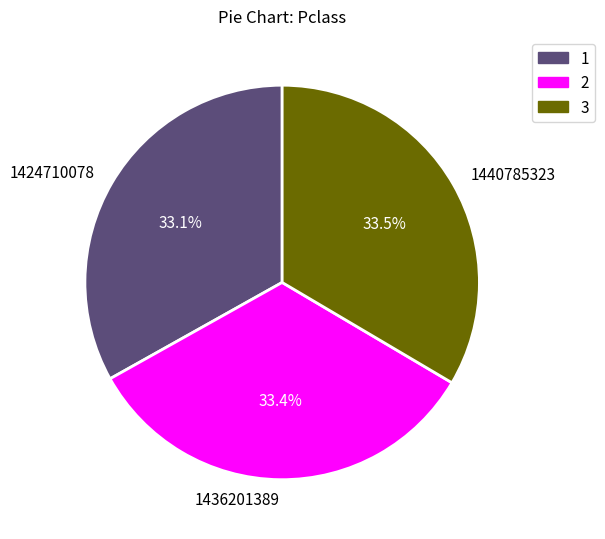

Combined, do 3 and 1 account for over 50%?

Yes